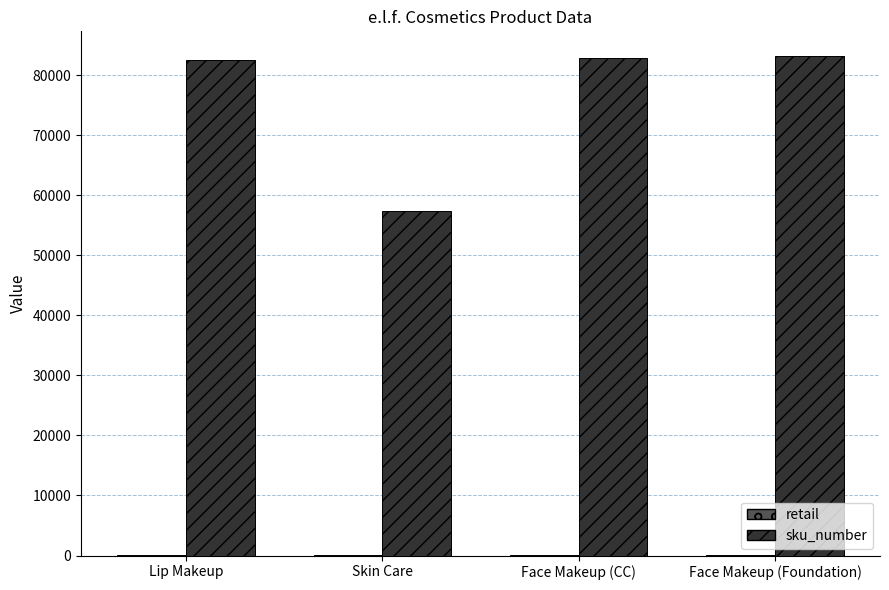

Between Skin Care and Face Makeup (CC), which series saw the biggest shift?

sku_number